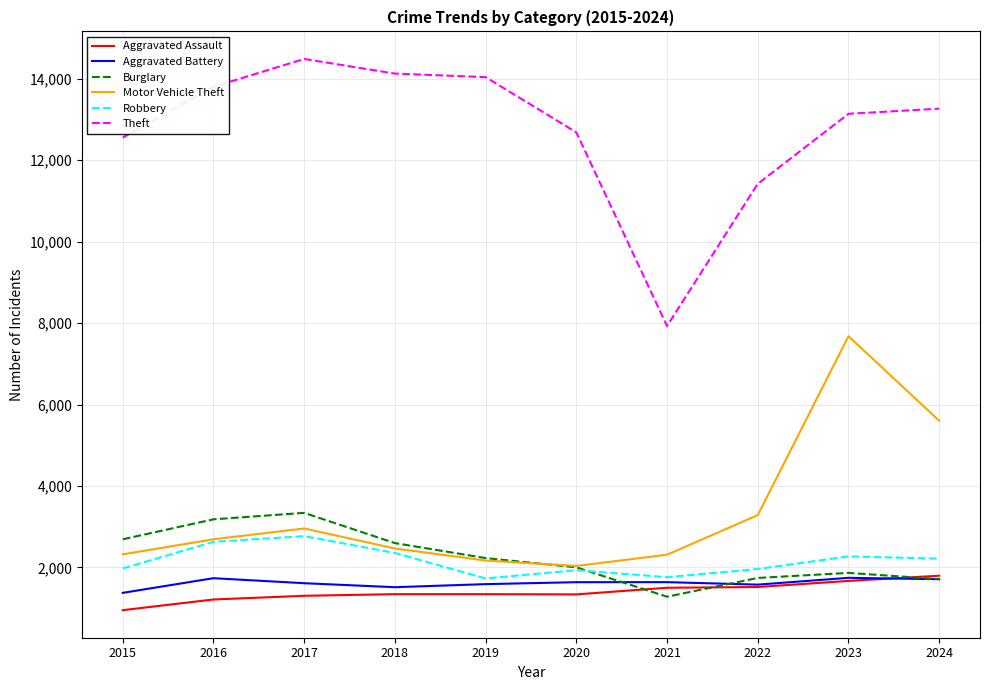

Where is the first local maximum for Burglary?

2017